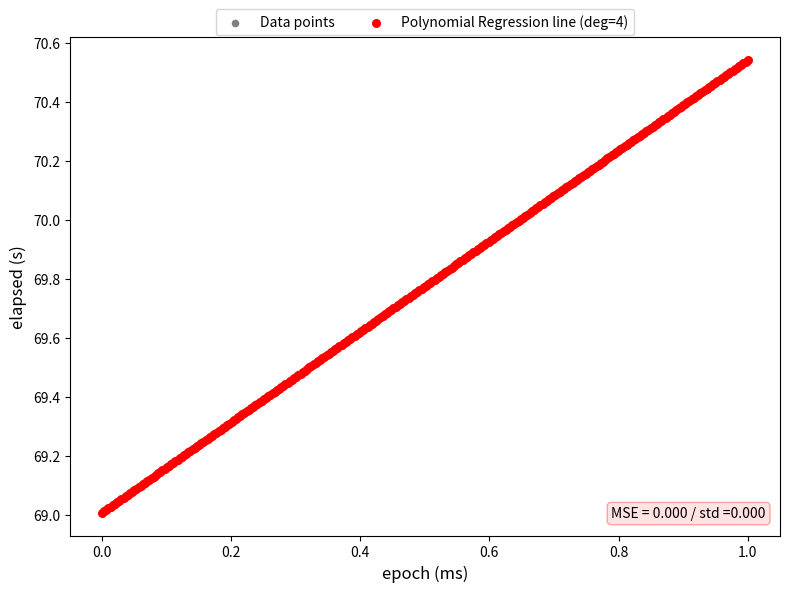

What are all the series names shown in the legend?

Data points, Polynomial Regression line (deg=4)